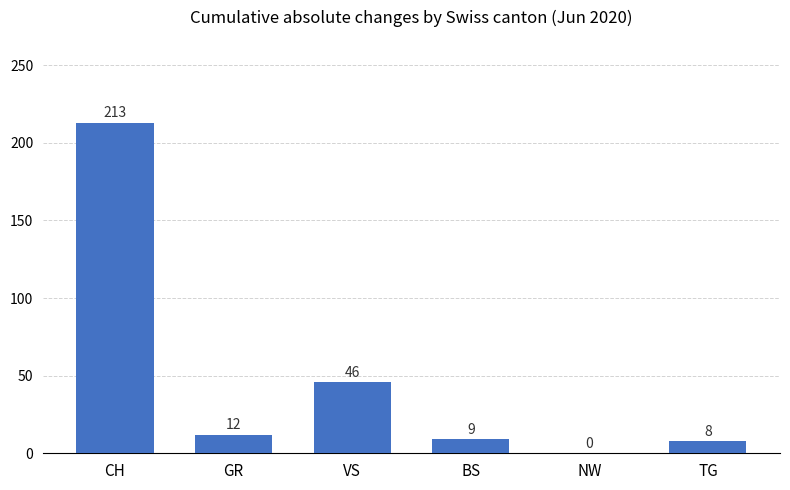

Which has a higher value, NW or VS?

VS